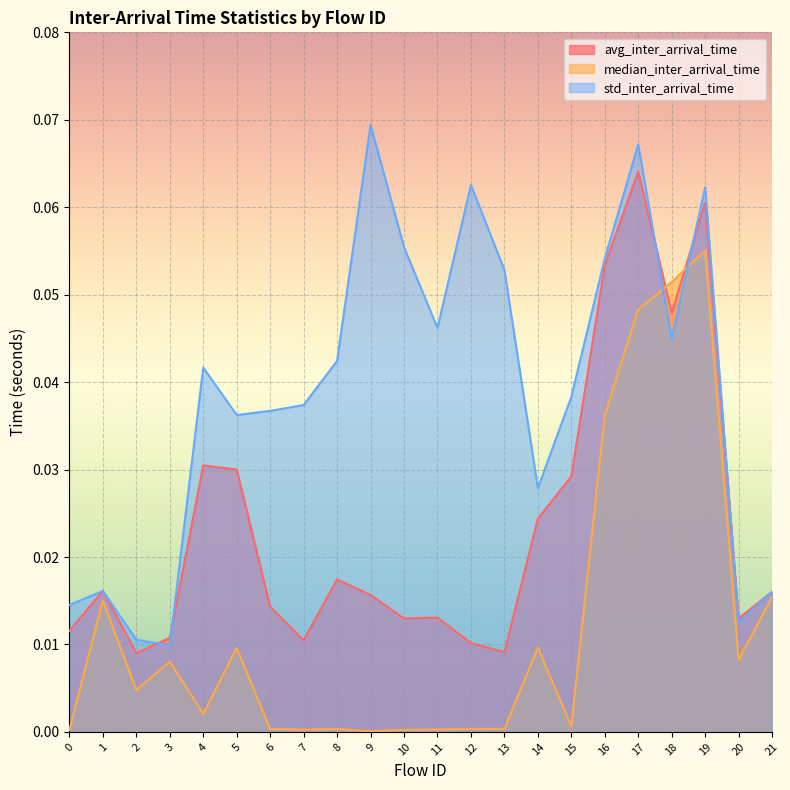

How many interior local valleys does the avg_inter_arrival_time series have?

6